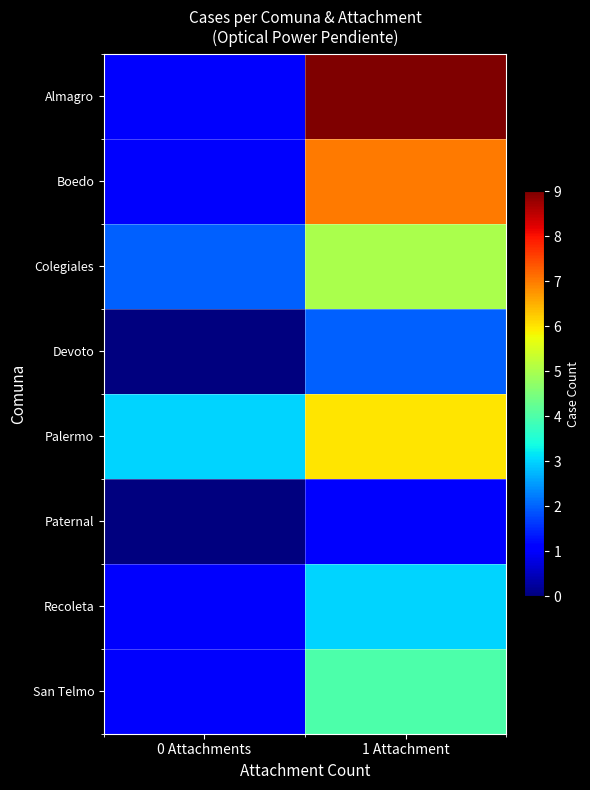

Which label corresponds to the smallest value in the chart?

0 Attachments